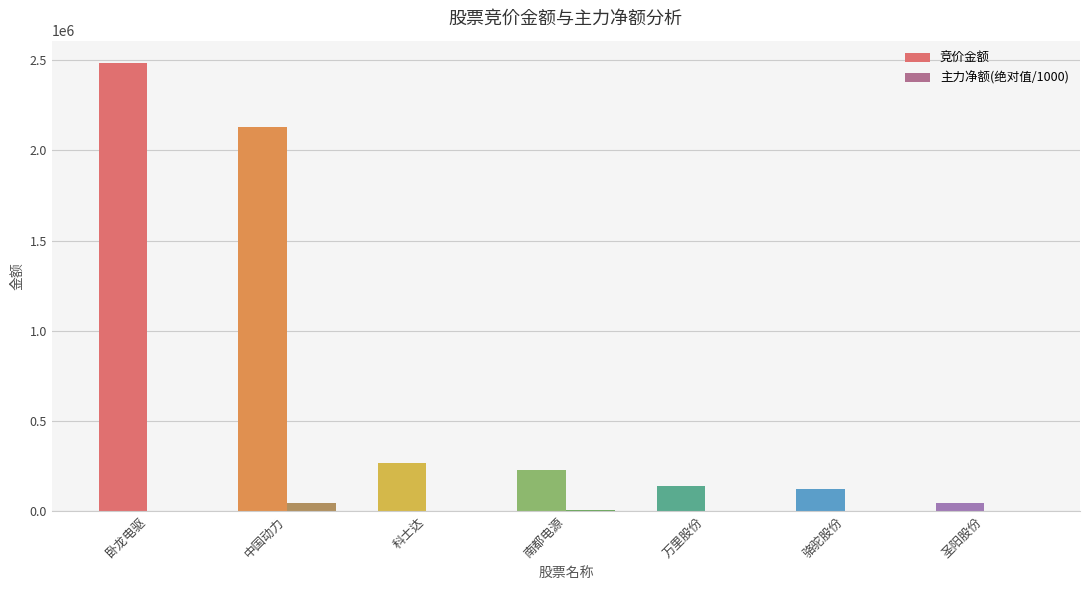

The value of 竞价金额 at 卧龙电驱 is 2484720.0. True or false?

True